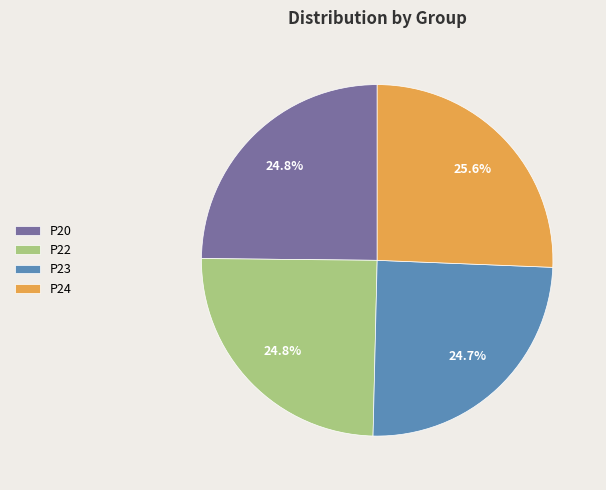

Does any single category account for the majority?

No